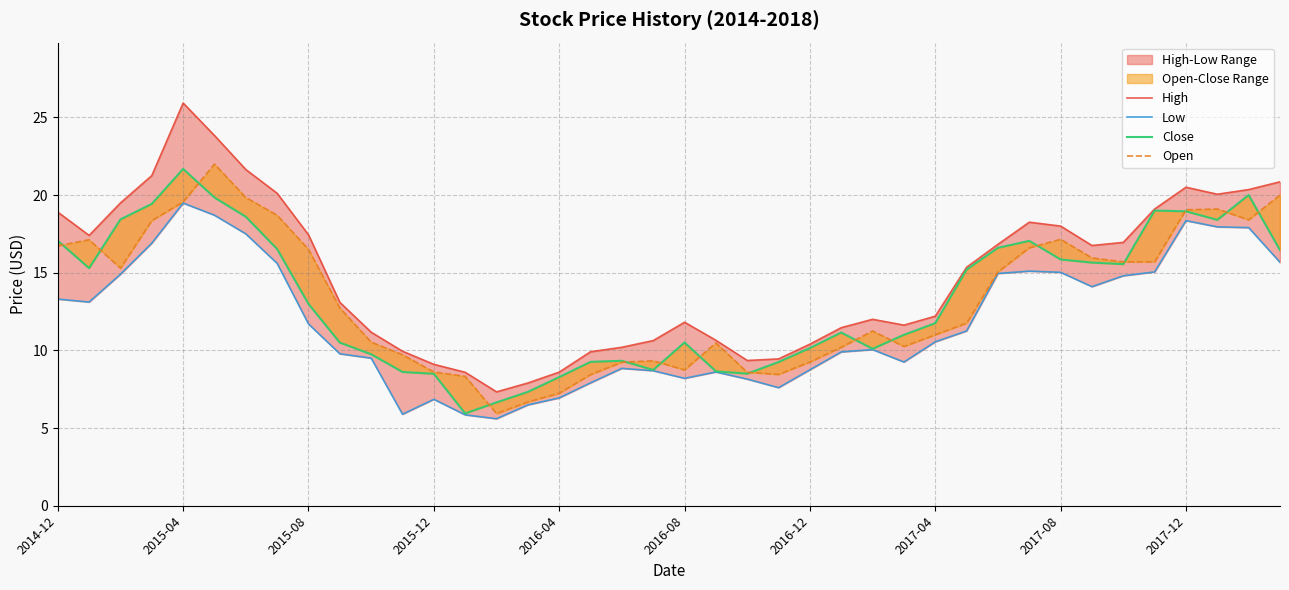

How many values in the Open series are below 12?

20